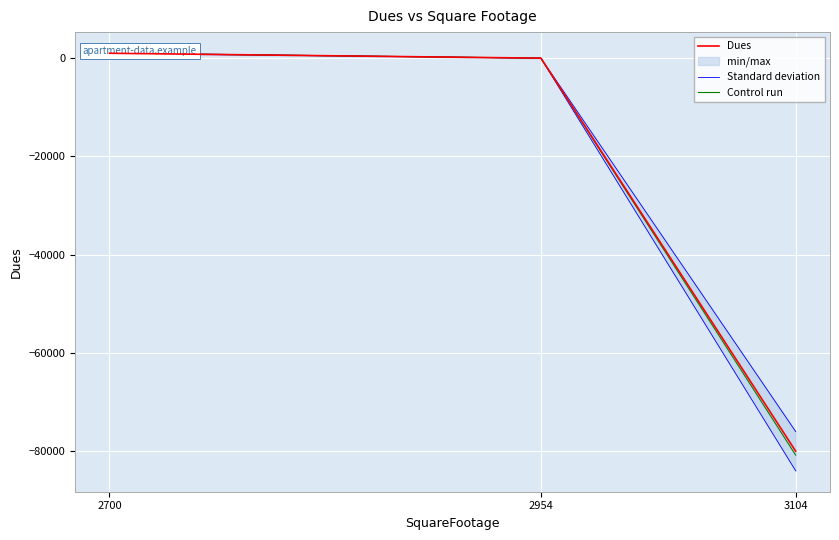

Rank the series by their average value, from lowest to highest.

Standard deviation, Control run, Dues